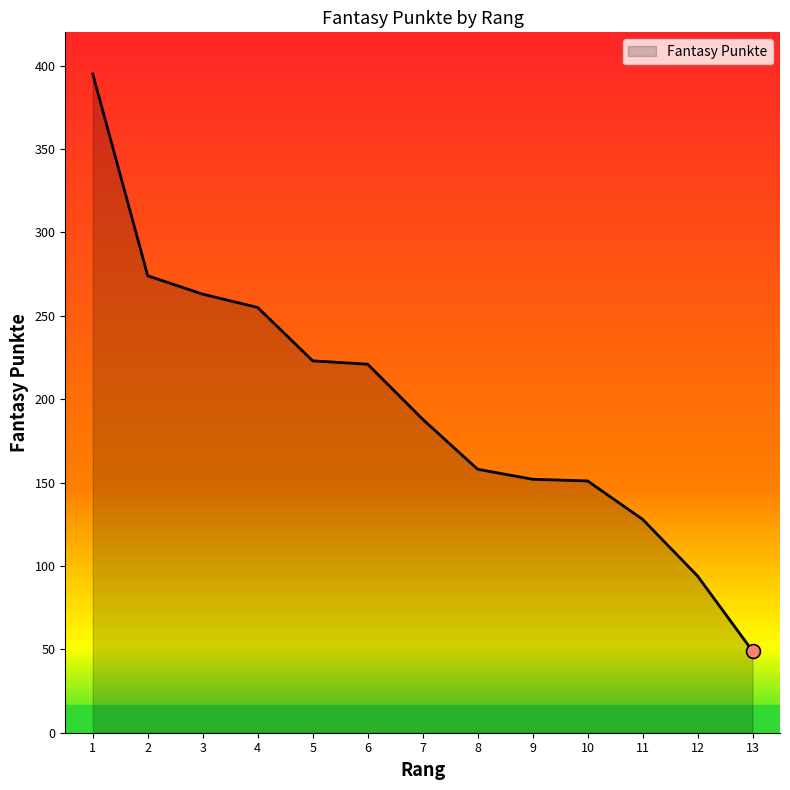

The value at 6 is 125. True or false?

False